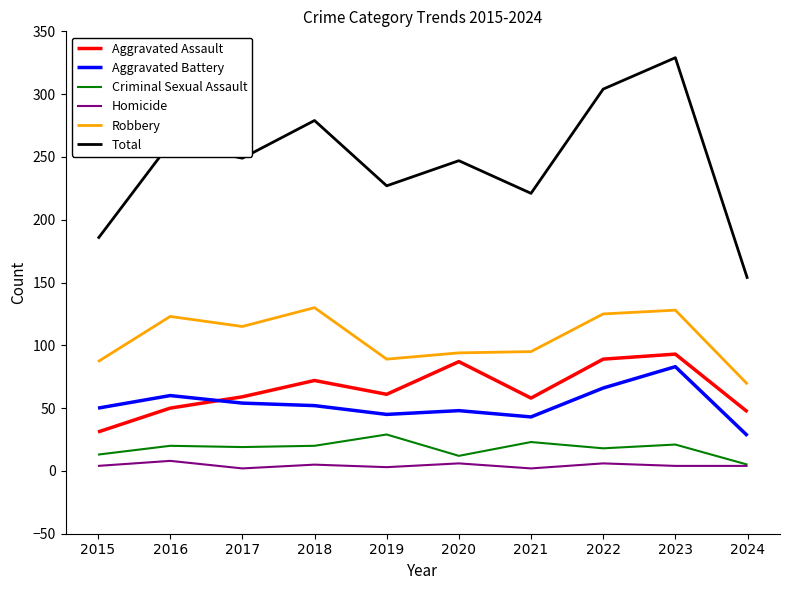

True or false: Aggravated Assault and Robbery intersect in this chart.

False